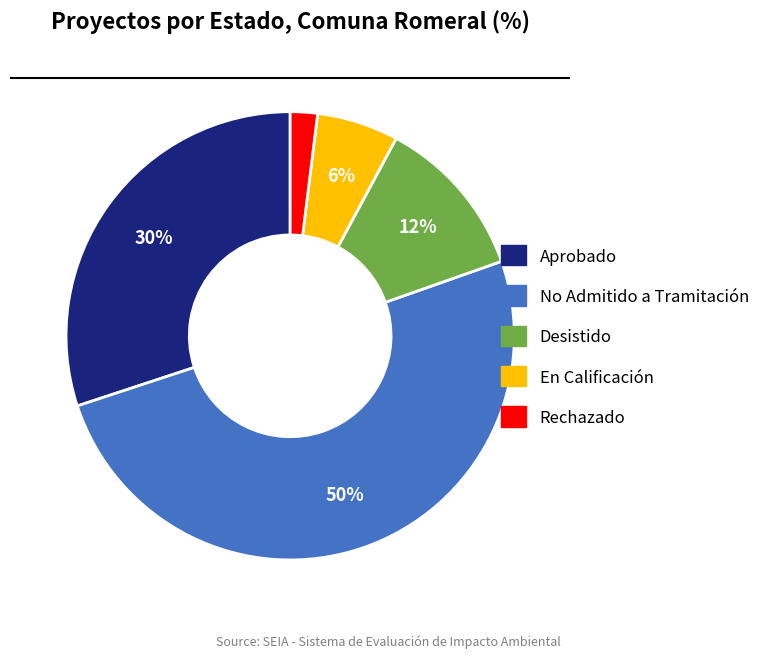

Which slice represents more than half of the pie?

No Admitido a Tramitación